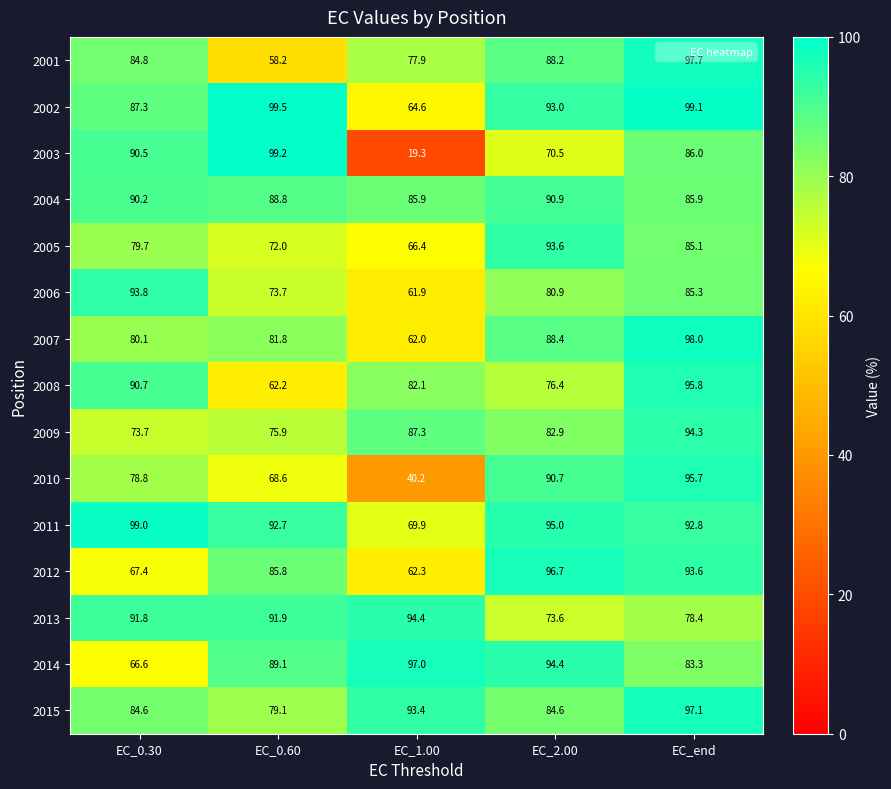

Which series has the largest total across all categories?

2011